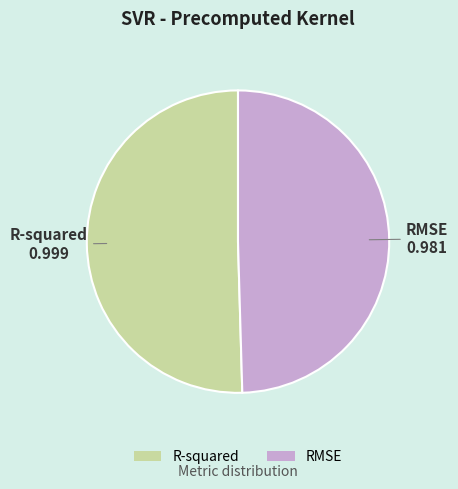

Count the number of slices in the pie.

2